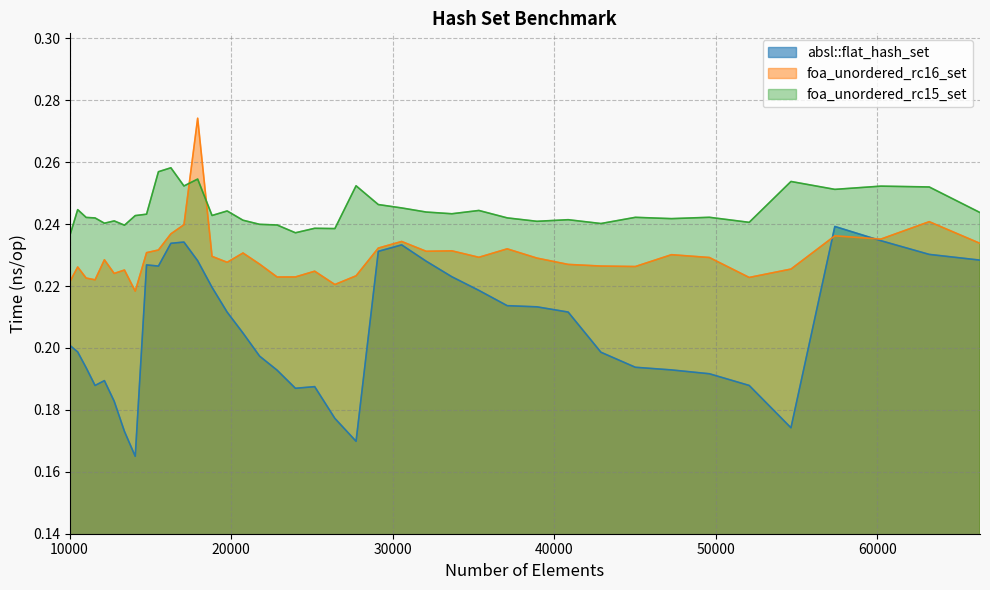

True or false: absl::flat_hash_set has a value of 0.2 at 23980.

True